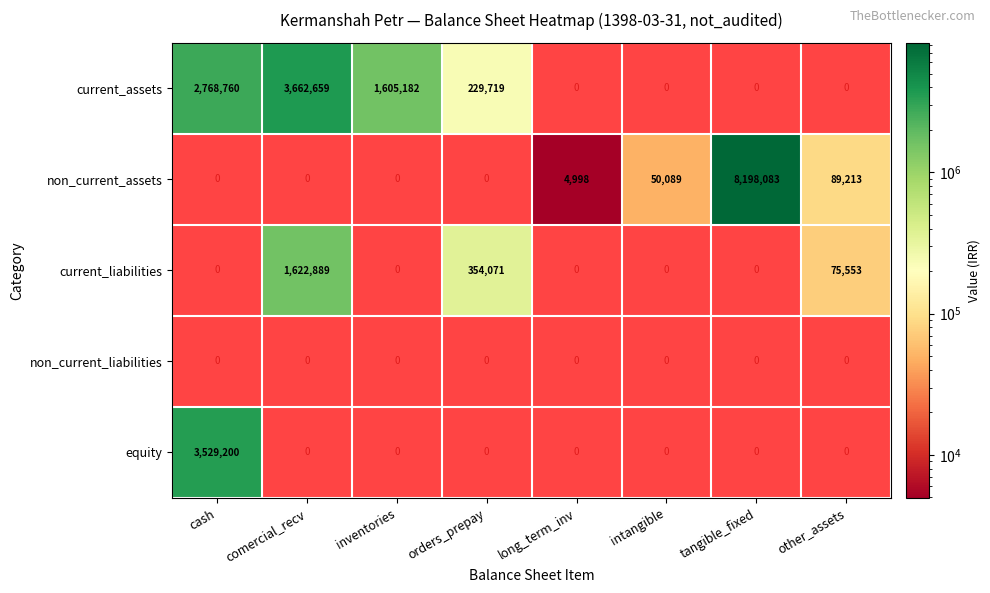

The value of current_liabilities at other_assets is 75553. True or false?

True